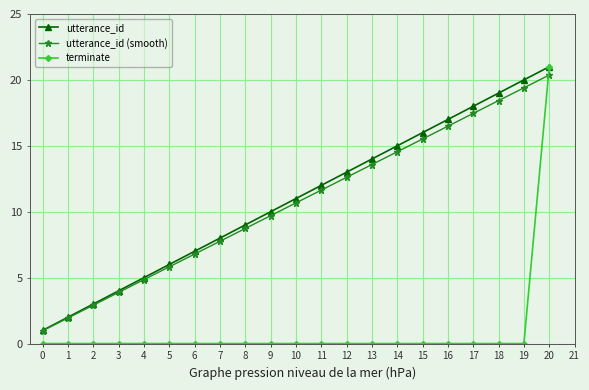

Between 5 and 10, which series saw the biggest shift?

utterance_id